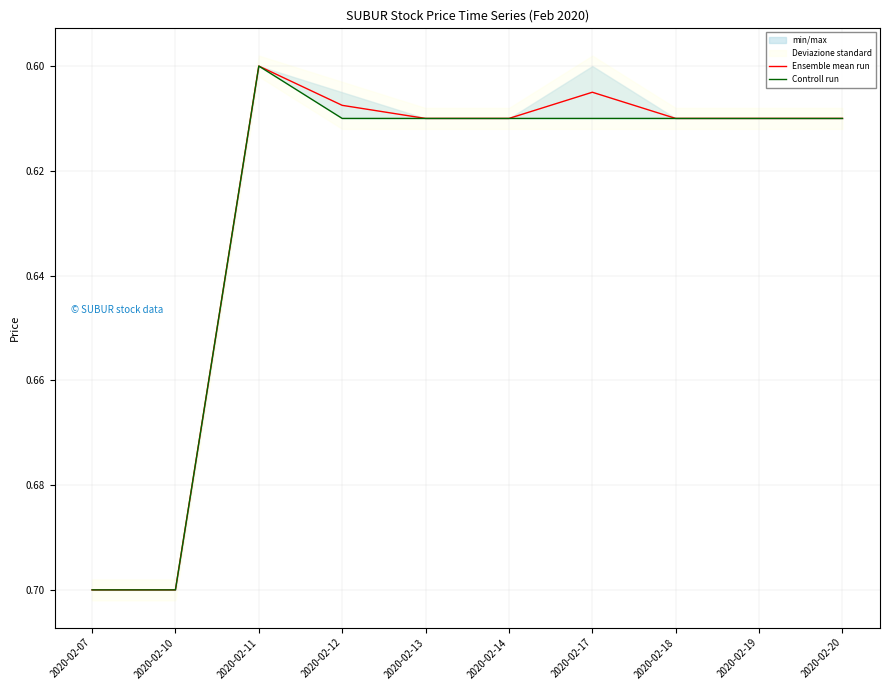

How many lines are shown in the chart?

2